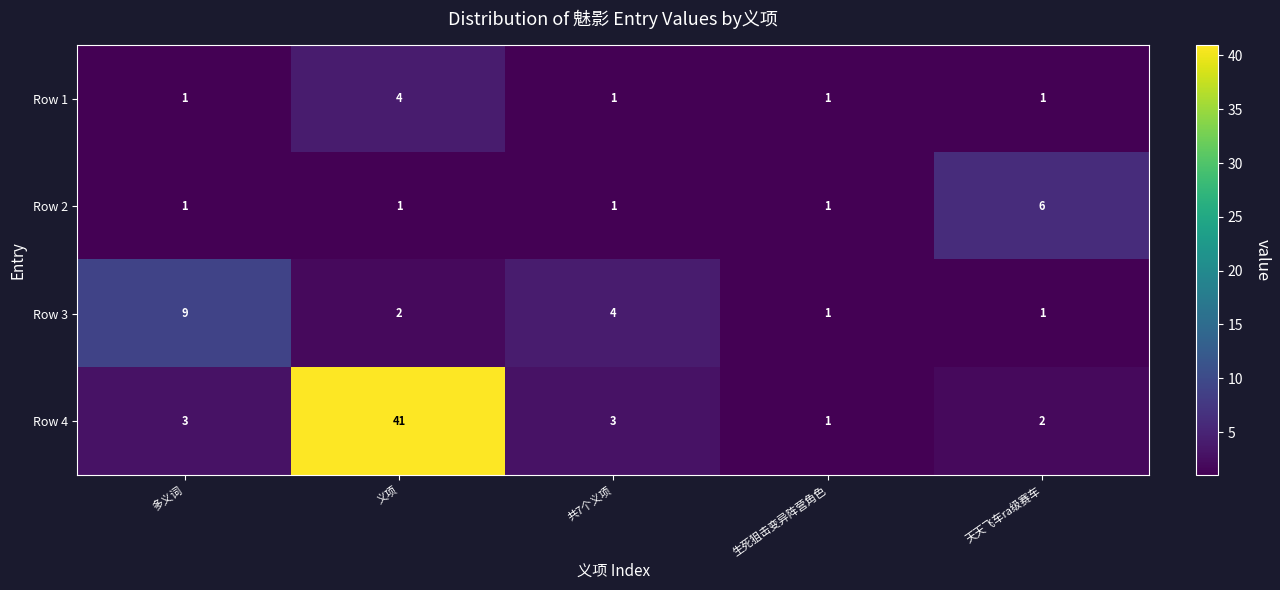

List the series in order of their peak value, highest first.

Row 4, Row 3, Row 2, Row 1